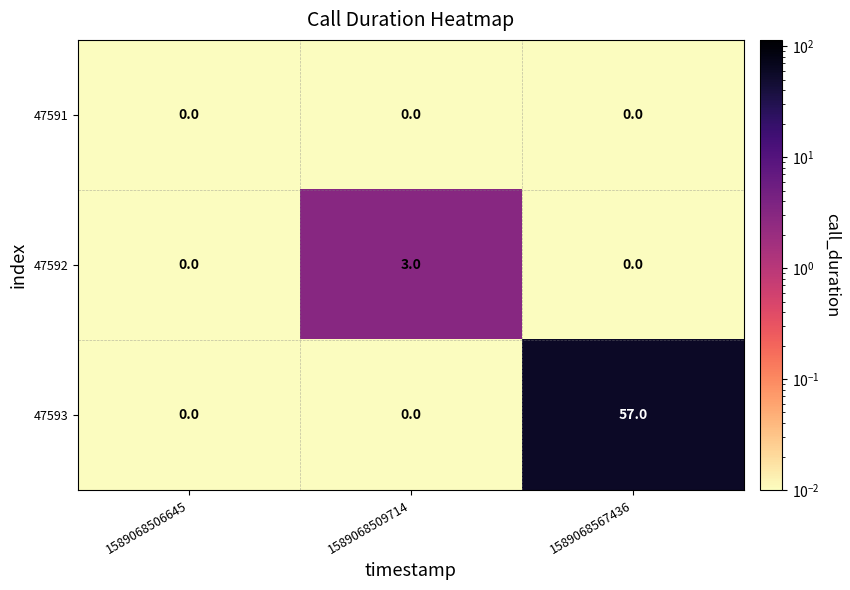

What is the greatest value displayed?

57